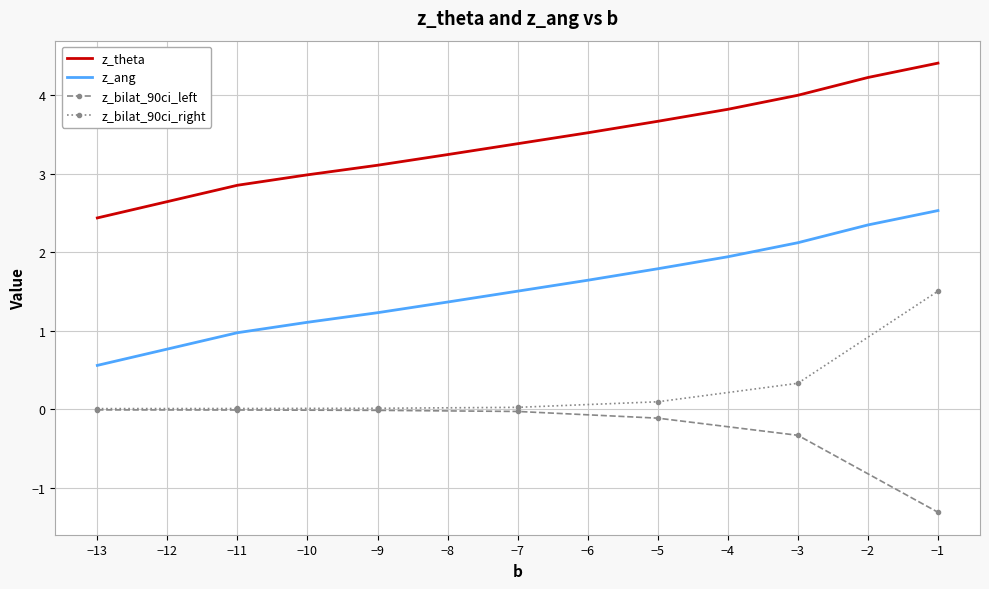

Is this an area chart (filled region under the line)?

No